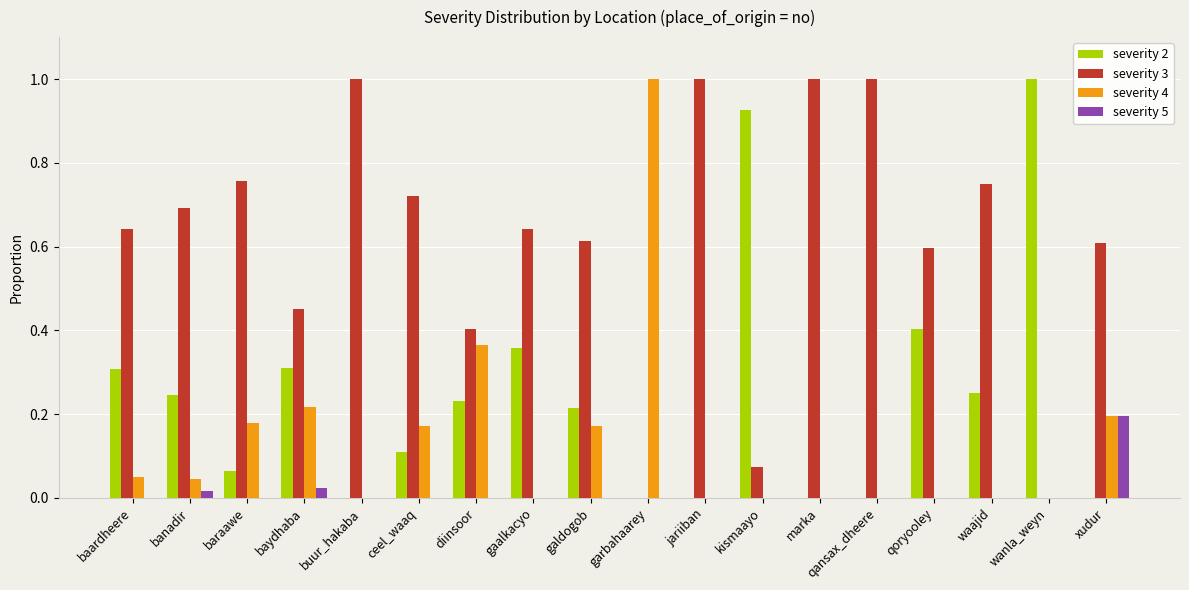

What is the total value across all series at banadir?

1.0